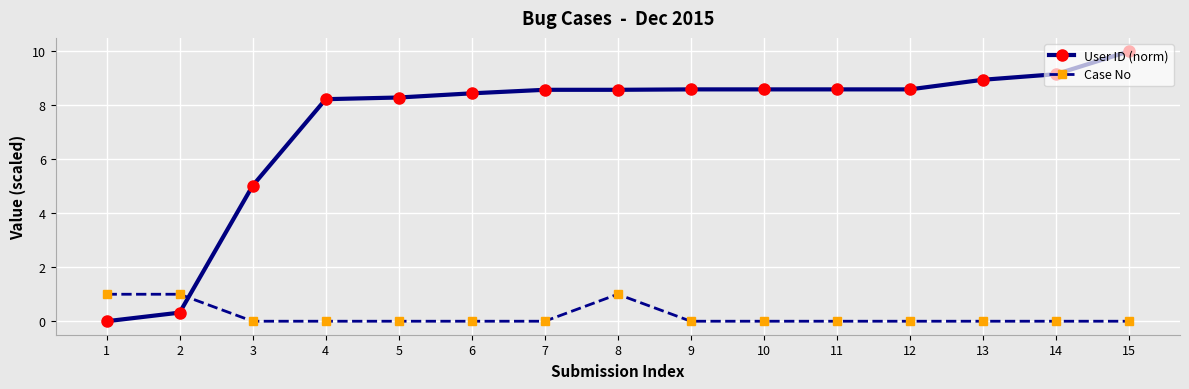

Which category has the highest value in the User ID (norm) series?

15